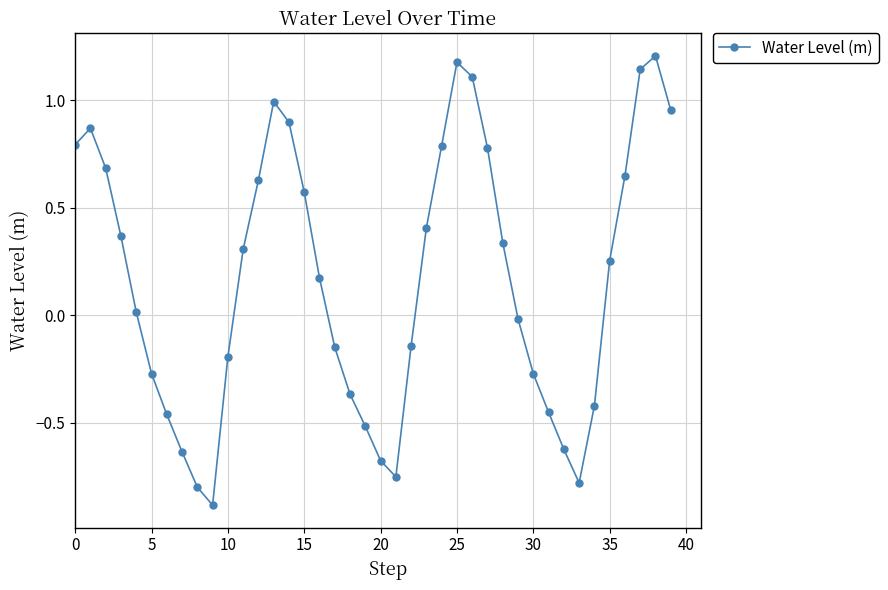

What is the value of the 10th point from the left?

-0.9